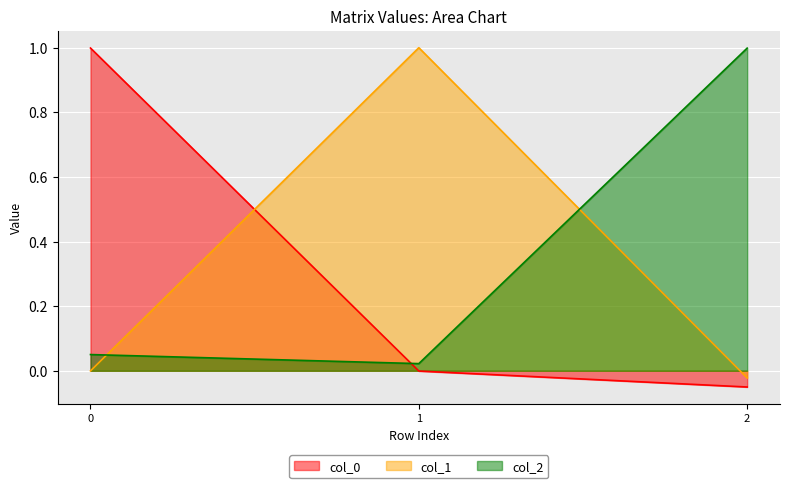

List the series in order of their overall mean, lowest first.

col_0, col_1, col_2